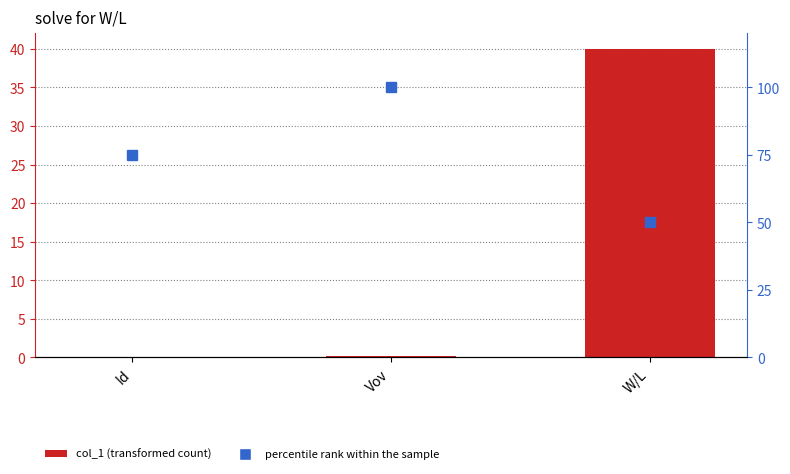

What are all the series names shown in the legend?

col_1, percentile rank within the sample